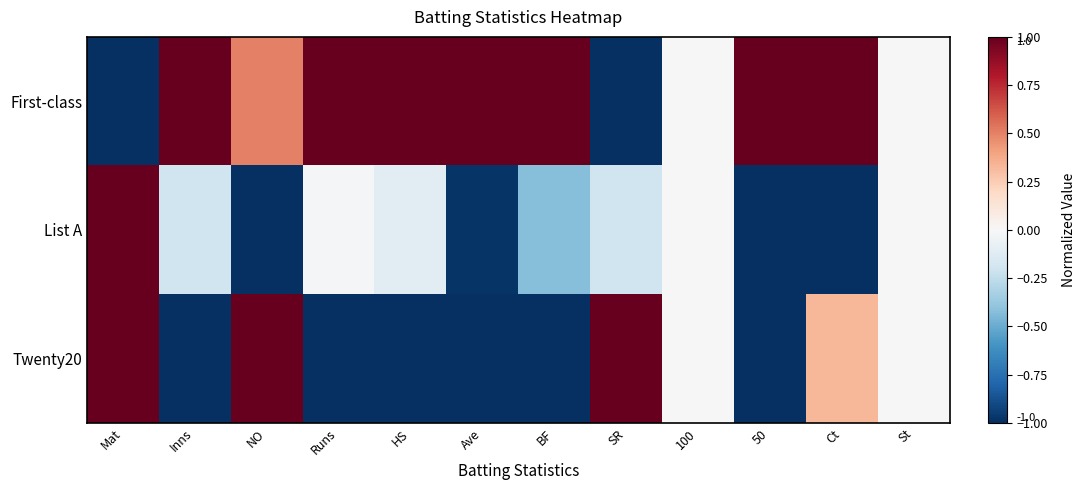

Reading right to left, transcribe all the data shown in this chart.

First-class: St=0.0	Ct=1.0	50=1.0	100=0.0	SR=-1.0	BF=1.0	Ave=1.0	HS=1.0	Runs=1.0	NO=0.5	Inns=1.0	Mat=-1.0
List A: St=0.0	Ct=-1.0	50=-1.0	100=0.0	SR=-0.2	BF=-0.4	Ave=-1.0	HS=-0.1	Runs=-0.0	NO=-1.0	Inns=-0.2	Mat=1.0
Twenty20: St=0.0	Ct=0.3	50=-1.0	100=0.0	SR=1.0	BF=-1.0	Ave=-1.0	HS=-1.0	Runs=-1.0	NO=1.0	Inns=-1.0	Mat=1.0